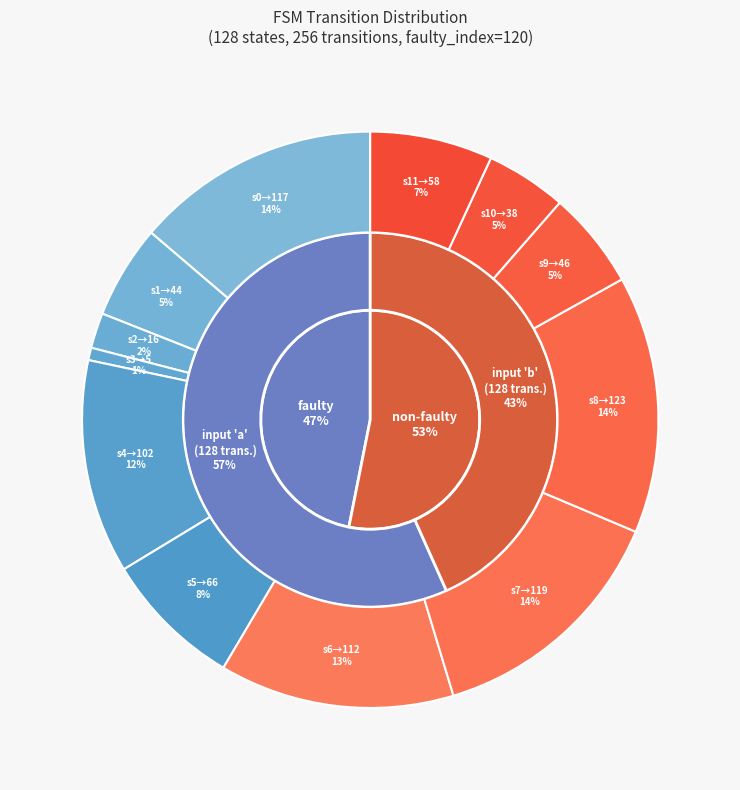

To the nearest percent, what is the average slice percentage?

8%